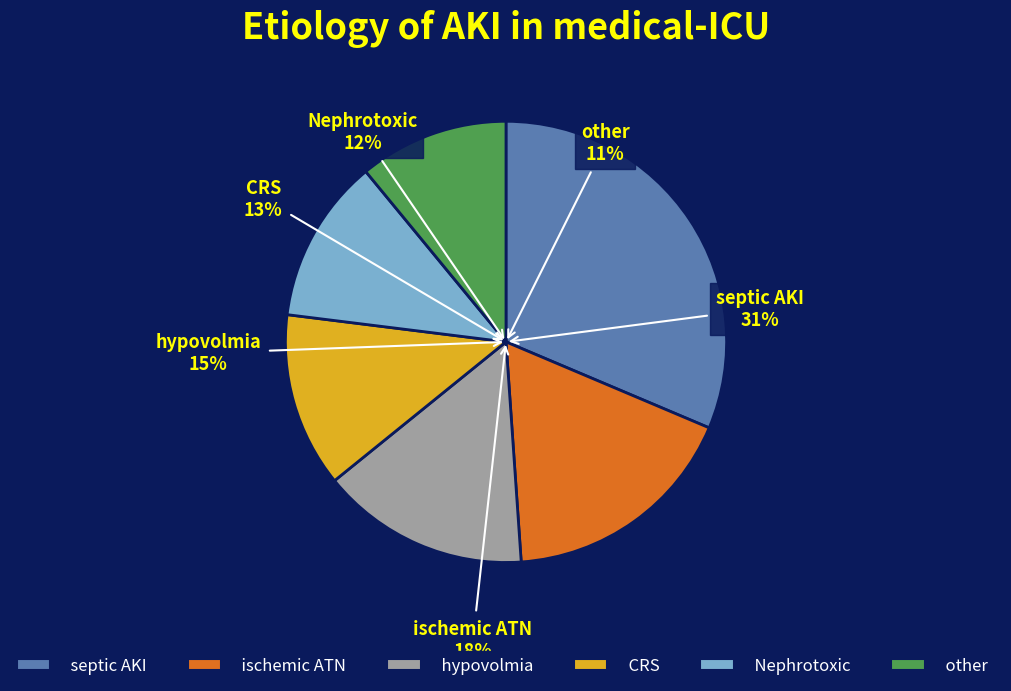

True or false: 0 accounts for 31% of the total.

True